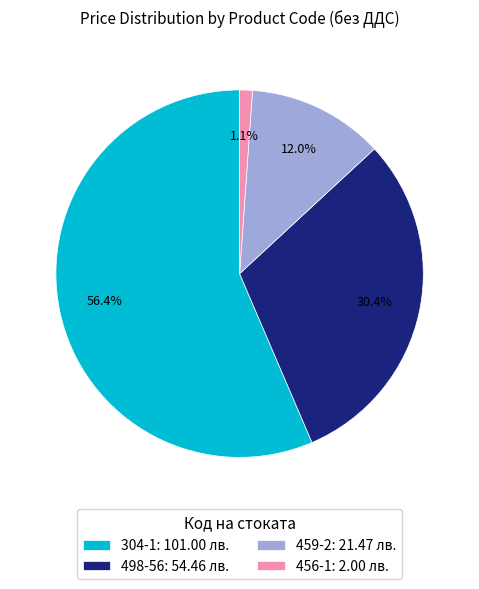

Is it true that 498-56 is 30% of the pie?

True